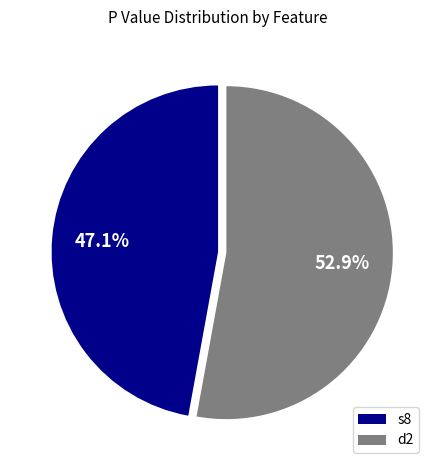

To the nearest percent, what portion does d2 represent?

53%